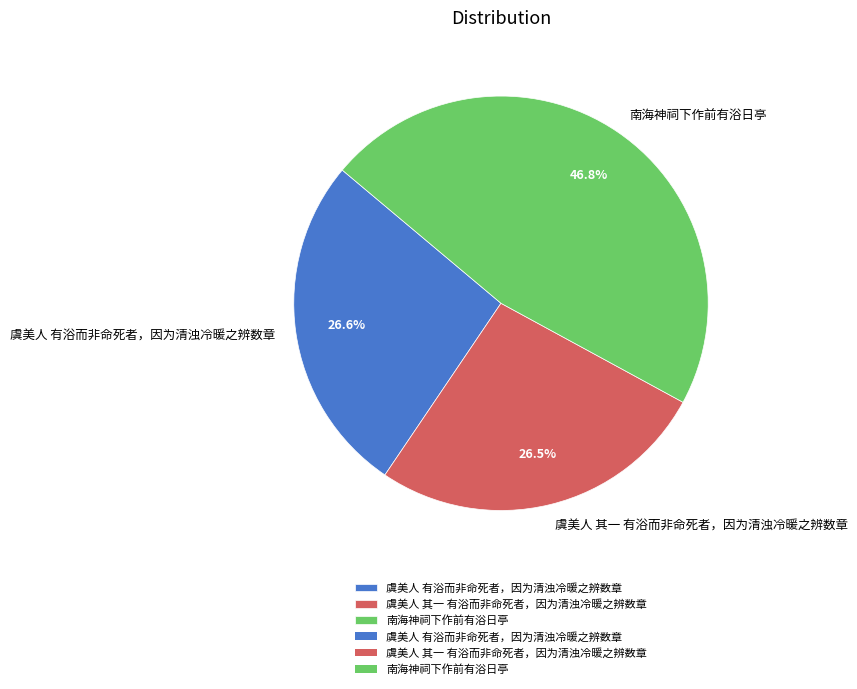

To the nearest percent, what is the difference between the 虞美人 有浴而非命死者，因为清浊冷暖之辨数章 and 南海神祠下作前有浴日亭 slice percentages?

20%